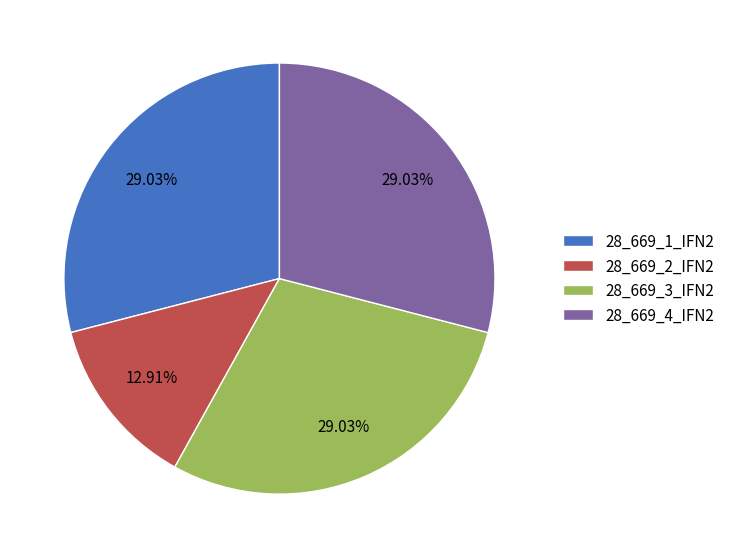

Does any single category account for the majority?

No